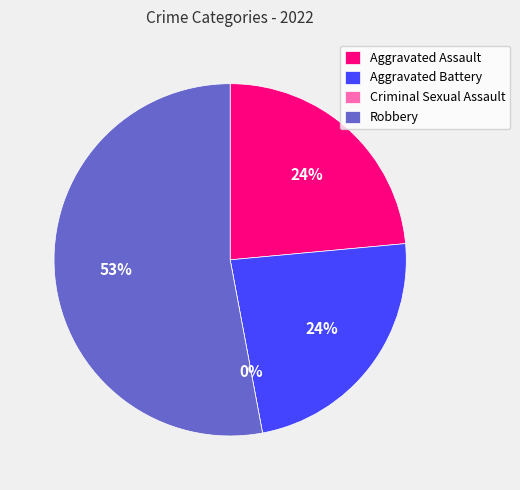

Is it true that Aggravated Battery is 14% of the pie?

False